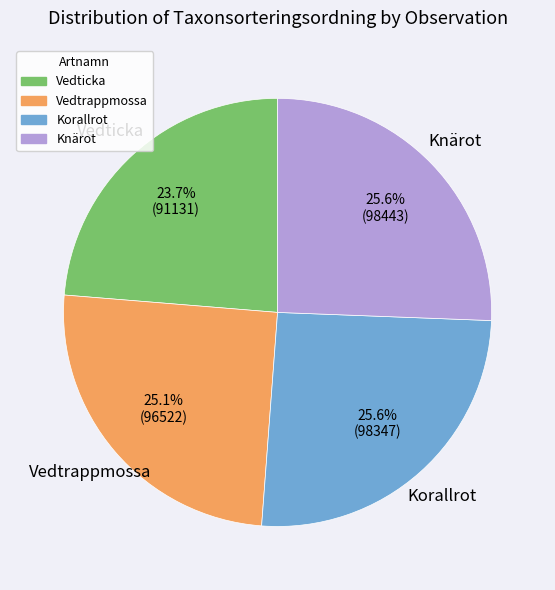

What is the smallest slice in the pie chart?

Vedticka